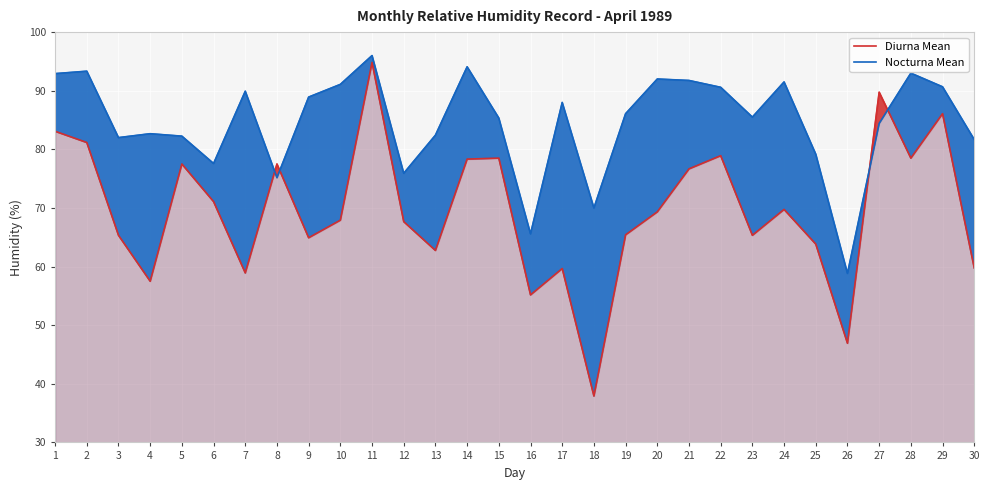

Where is Nocturna Mean nearest to the value 77?

6